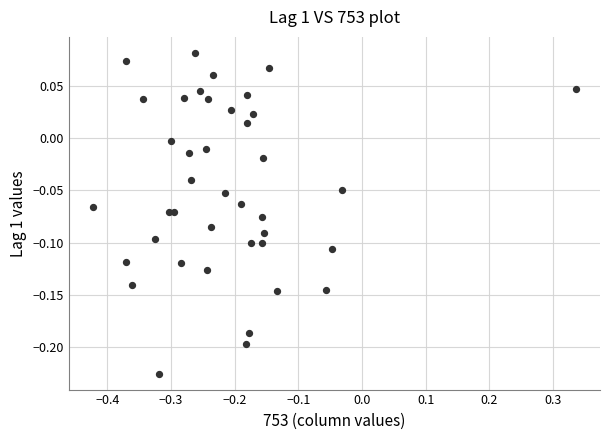

What is the range of Y values (max minus min)?

0.3